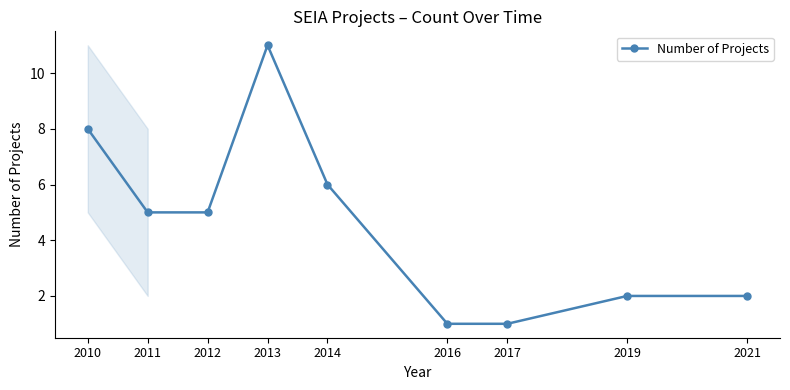

The value at 2021 is 2. True or false?

True